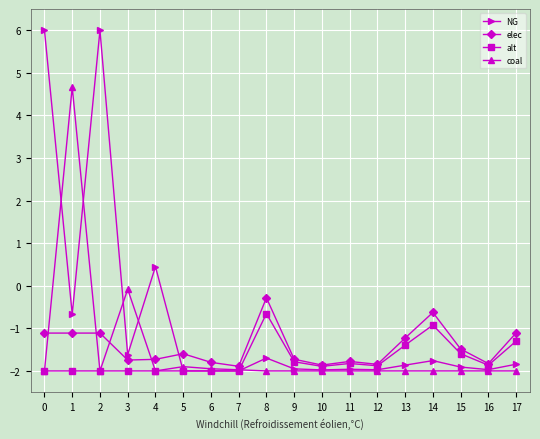

What value does the elec series have at 10?

-1.9